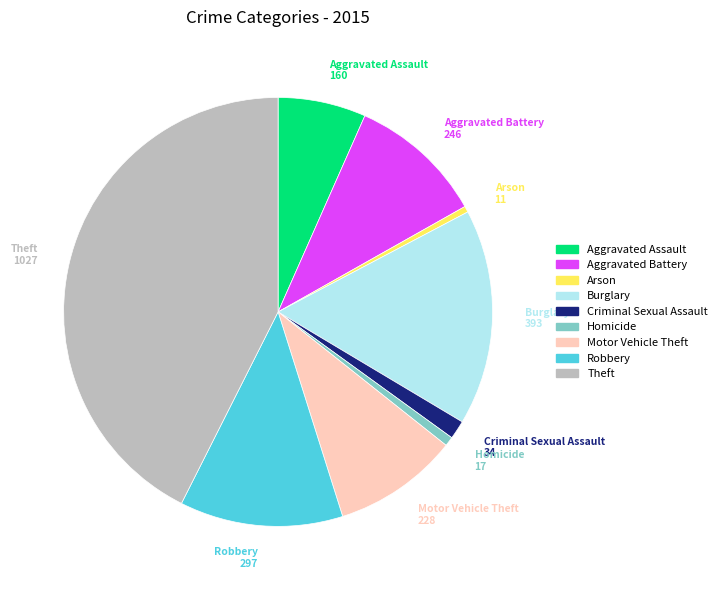

Count the number of slices in the pie.

9